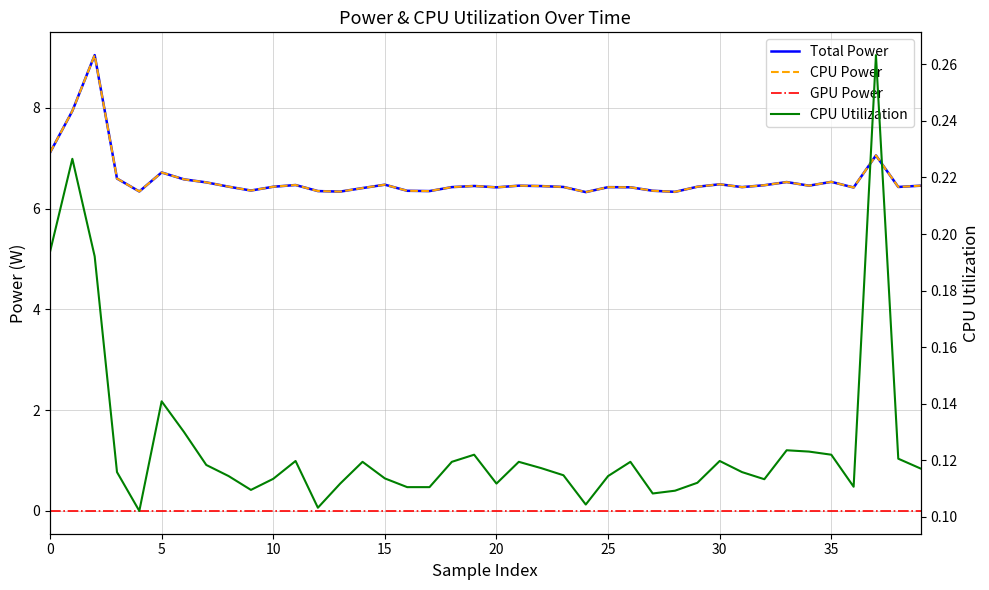

What is the difference between the maximum and minimum values in the Total Power series?

2.7